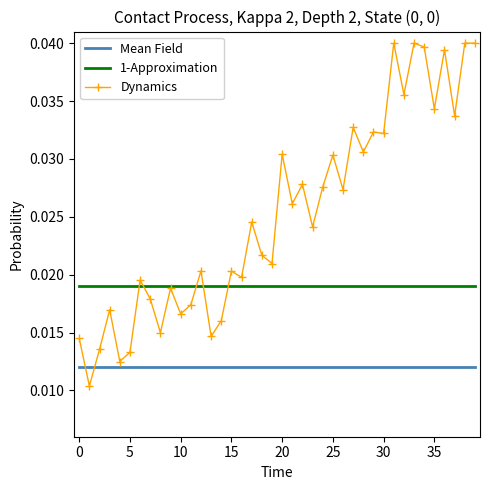

Rank the series by their maximum value, from lowest to highest.

Mean Field, 1-Approximation, Dynamics